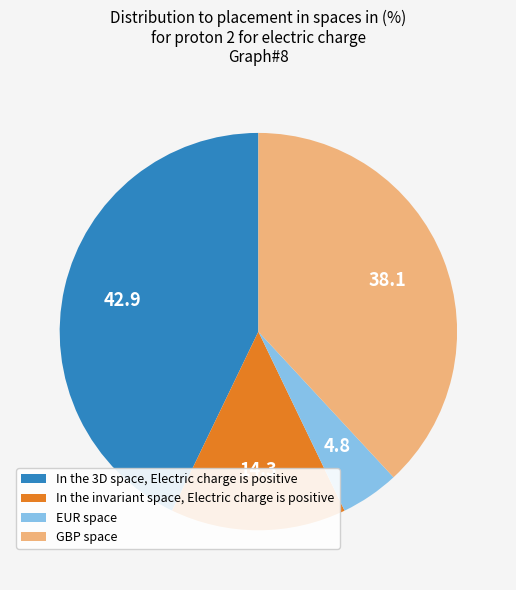

Combined, do In the 3D space, Electric charge is positive and In the invariant space, Electric charge is positive account for over 50%?

Yes